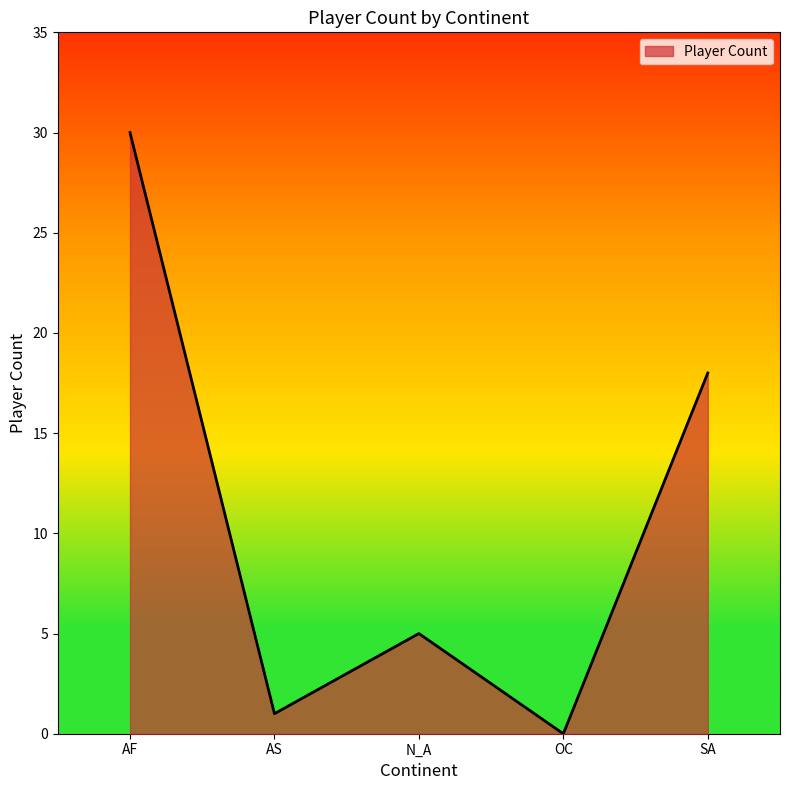

How many lines are shown in the chart?

1